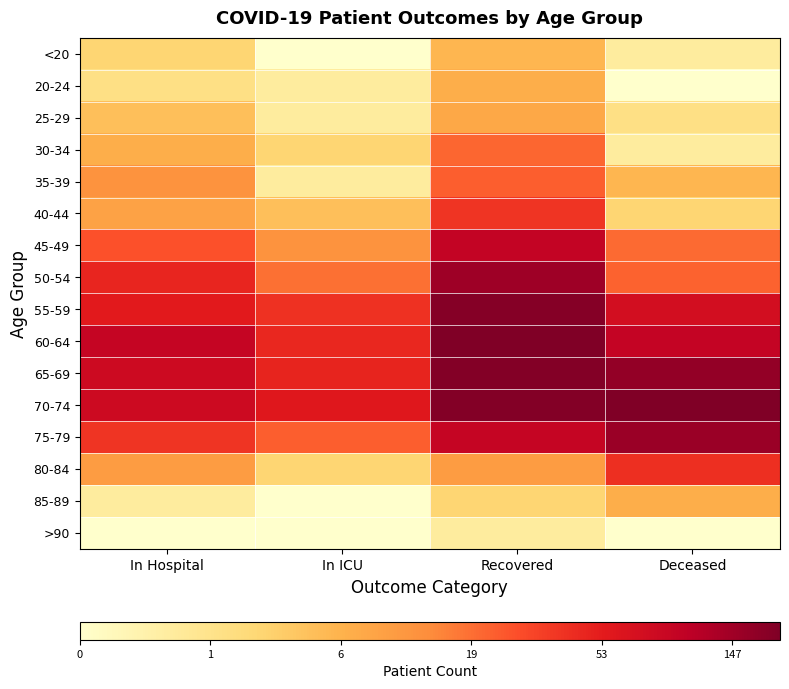

What is the greatest value displayed?

5.4